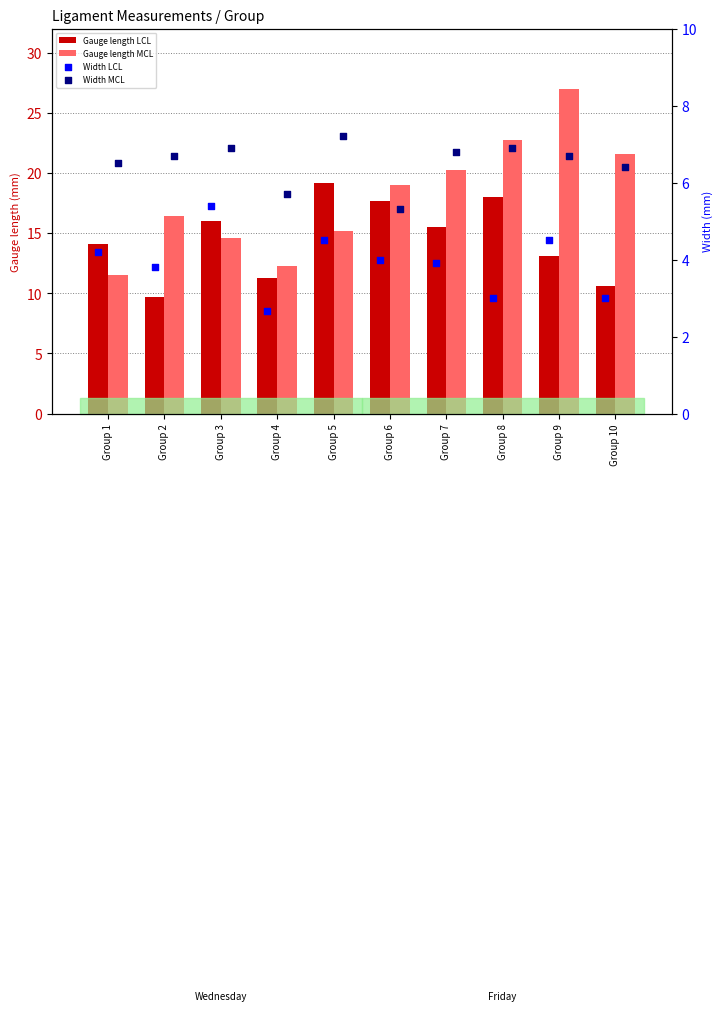

Which series has the largest Y range (max minus min)?

Gauge length MCL